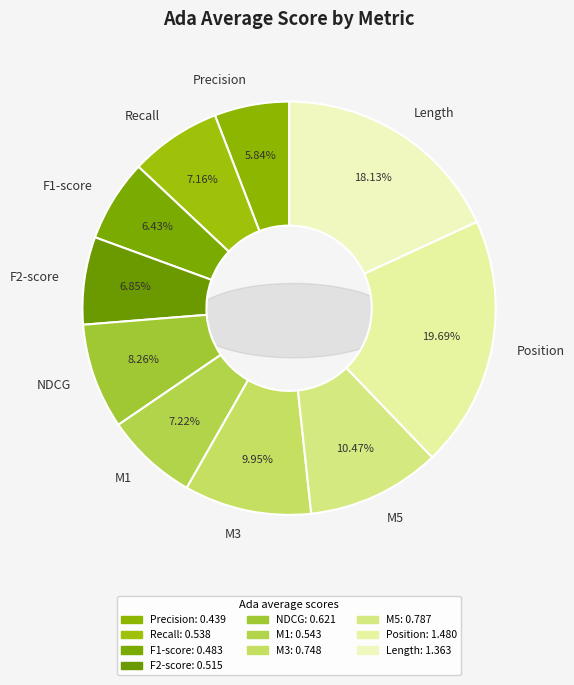

How much of the chart is everything except stats_for_NDCG?

91.7%